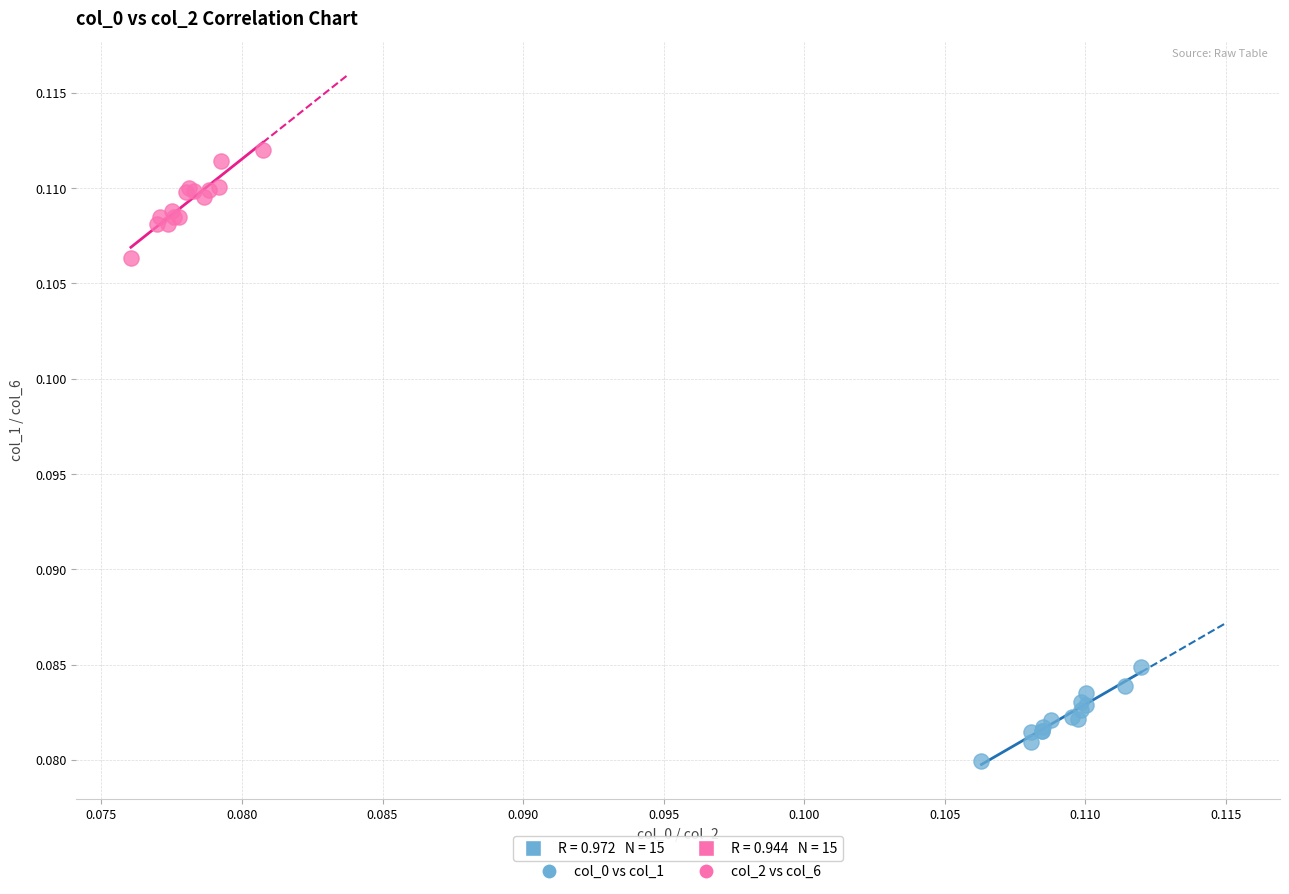

What are all the series names shown in the legend?

col_0 vs col_1, col_2 vs col_6